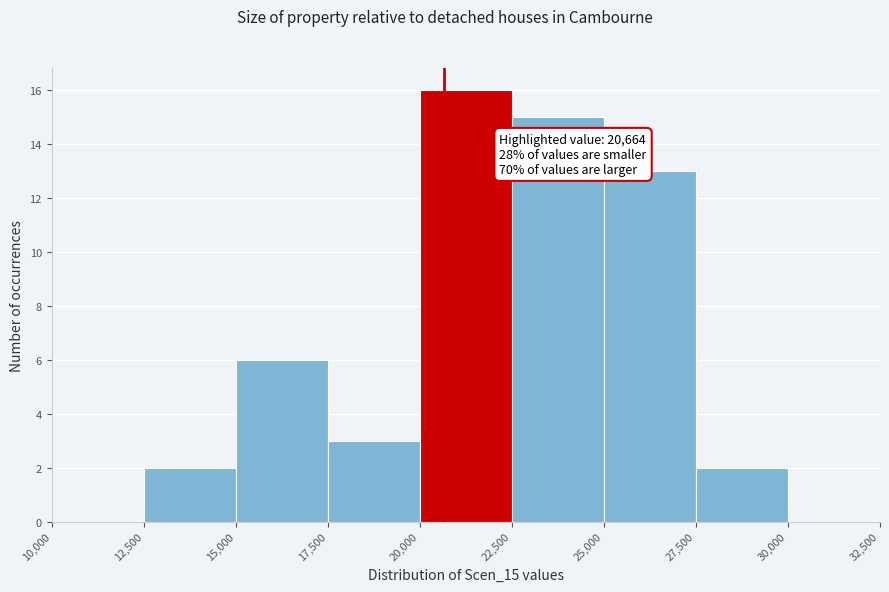

Which range on the x-axis has the tallest bar?

20,000 to 22,500